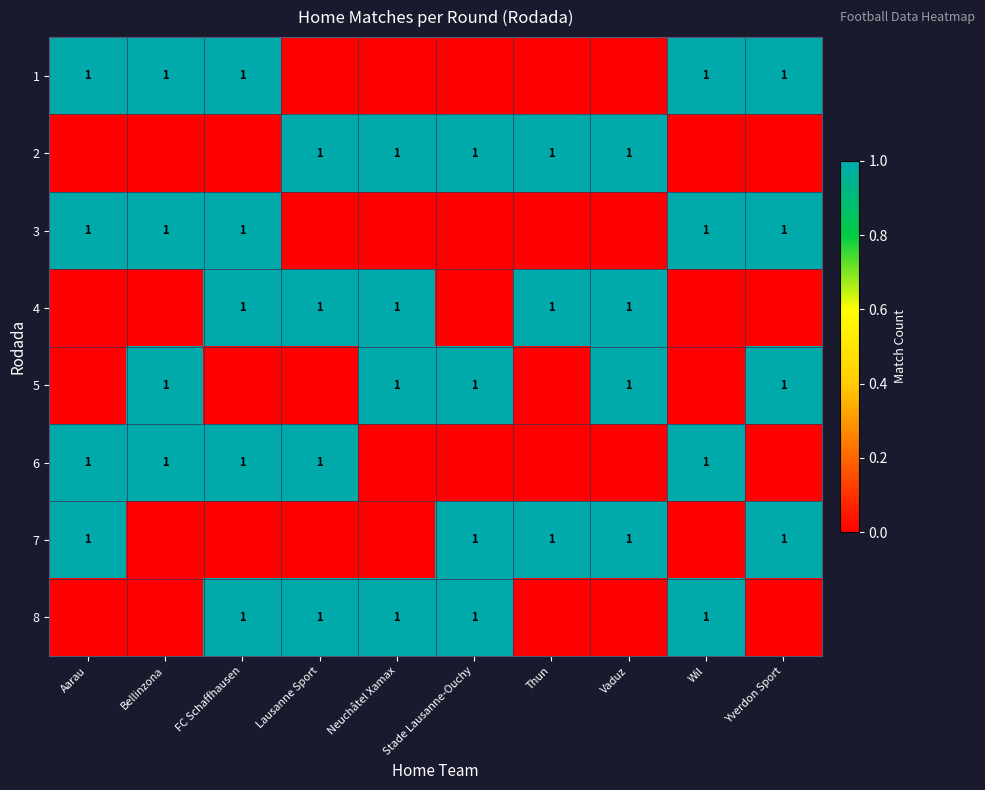

True or false: 6 has a value of 1 at Aarau.

True